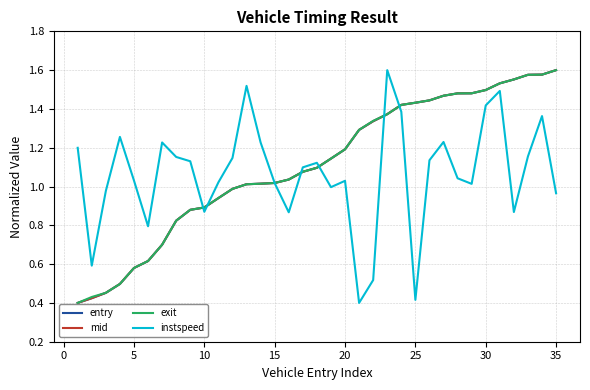

What is the value of the exit point at the 33rd from the left?

1.6